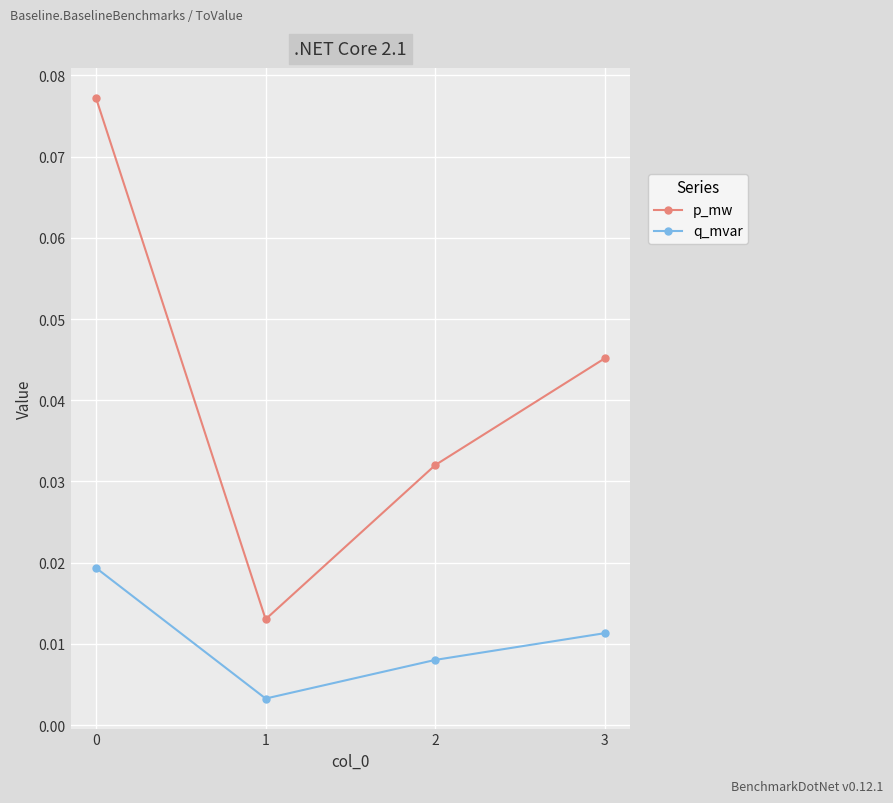

At which category does q_mvar reach its first local valley?

1